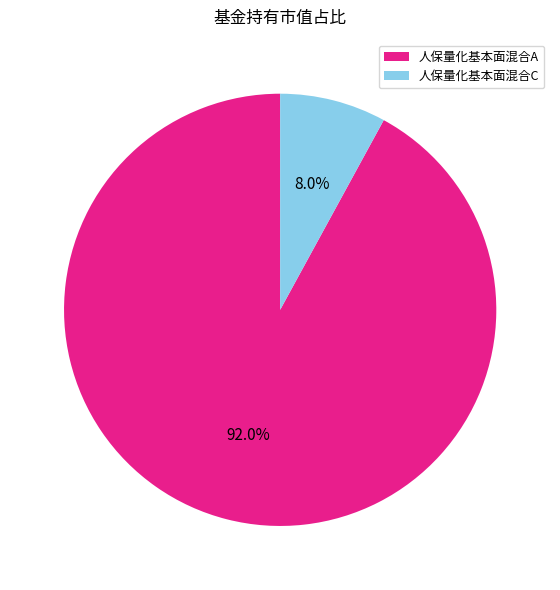

To the nearest percent, what is the difference between the largest and smallest slice percentages?

84%